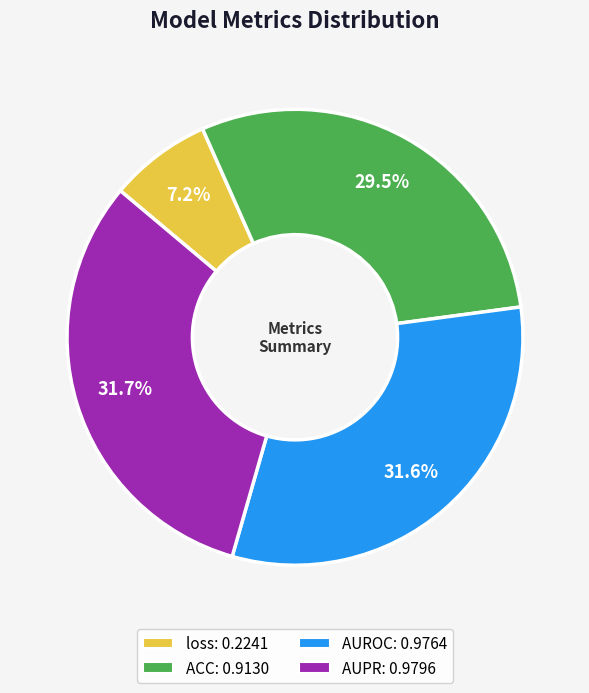

Combined, what portion of the pie is ACC and AUROC?

61.1%